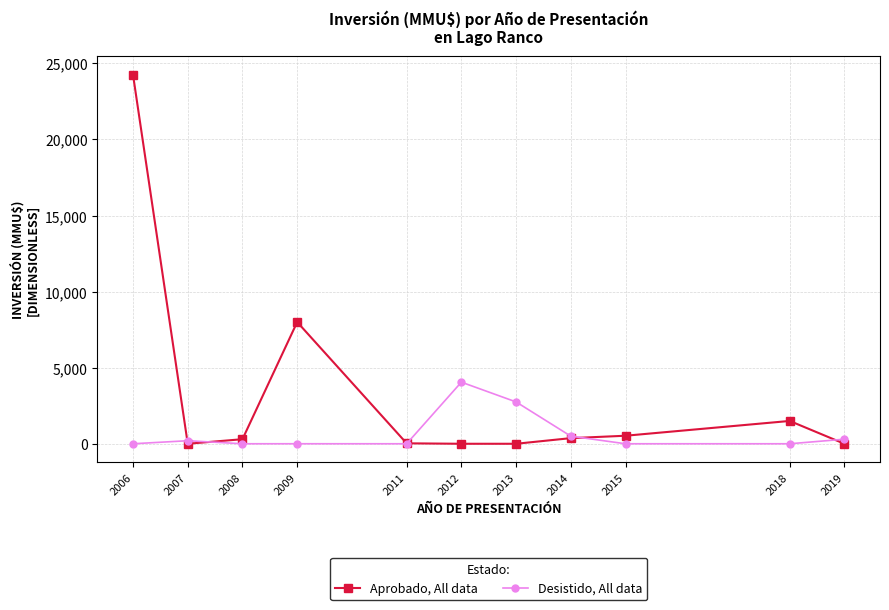

Which category has the highest value in the Desistido, All data series?

2012